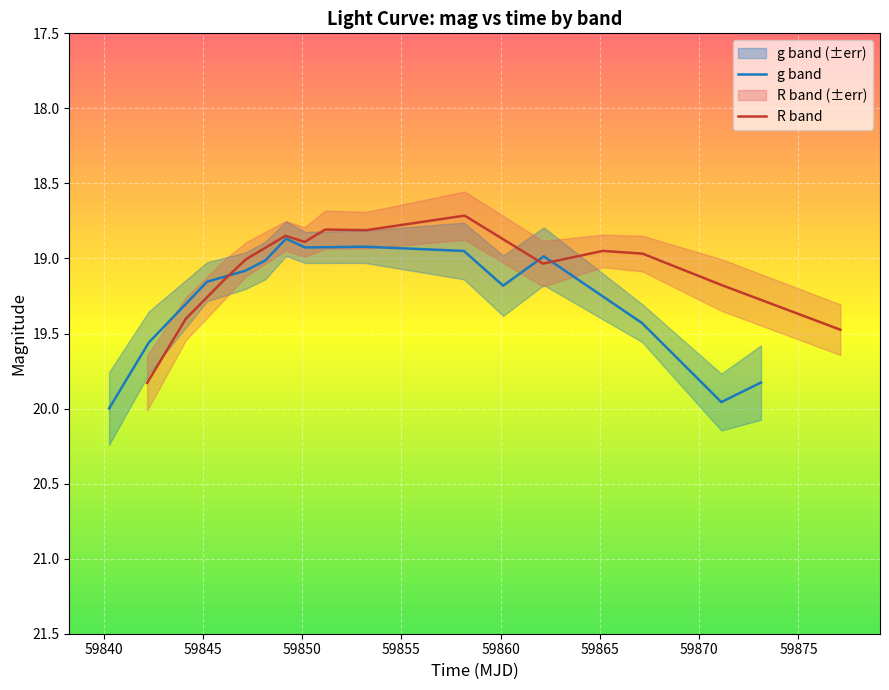

Which series has the largest total across all categories?

g band